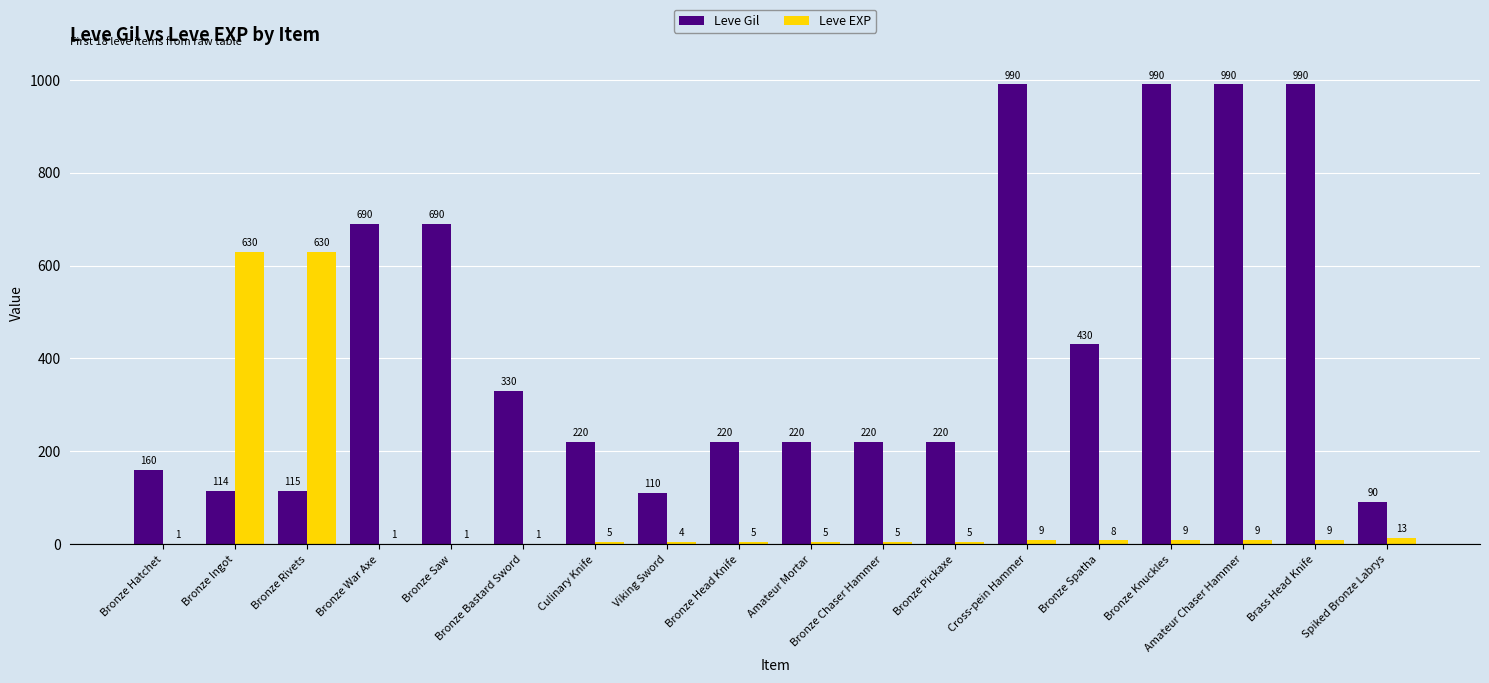

Between Viking Sword and Cross-pein Hammer, which series saw the biggest shift?

Leve Gil